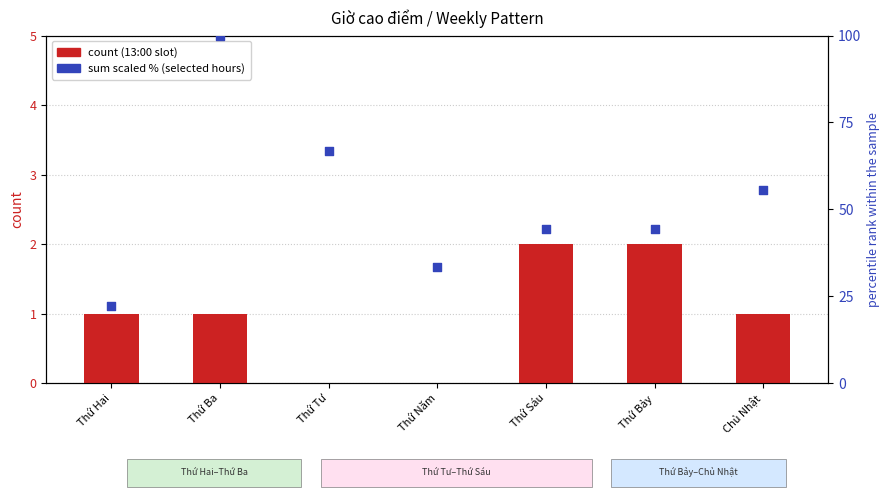

What is the total value across all series at Thứ Tư?

66.7